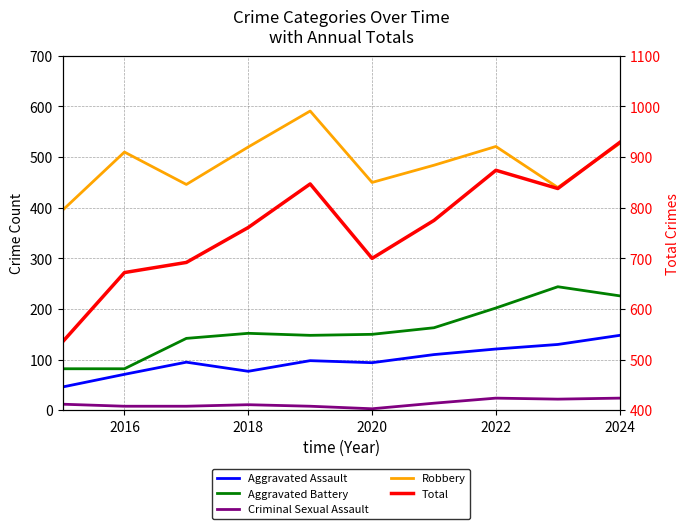

Which series has the largest total across all categories?

Total